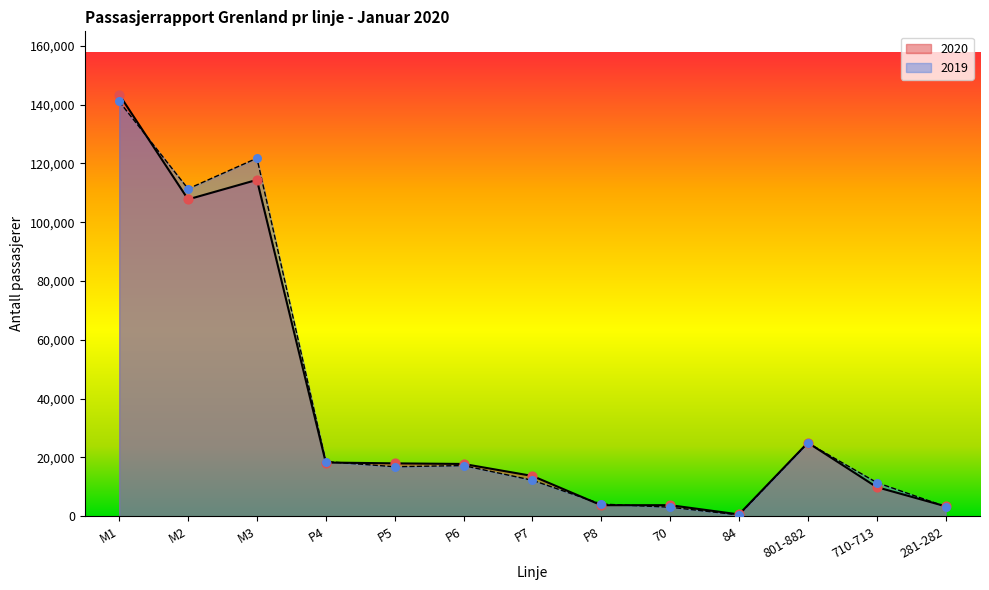

Which series has the largest total across all categories?

2019